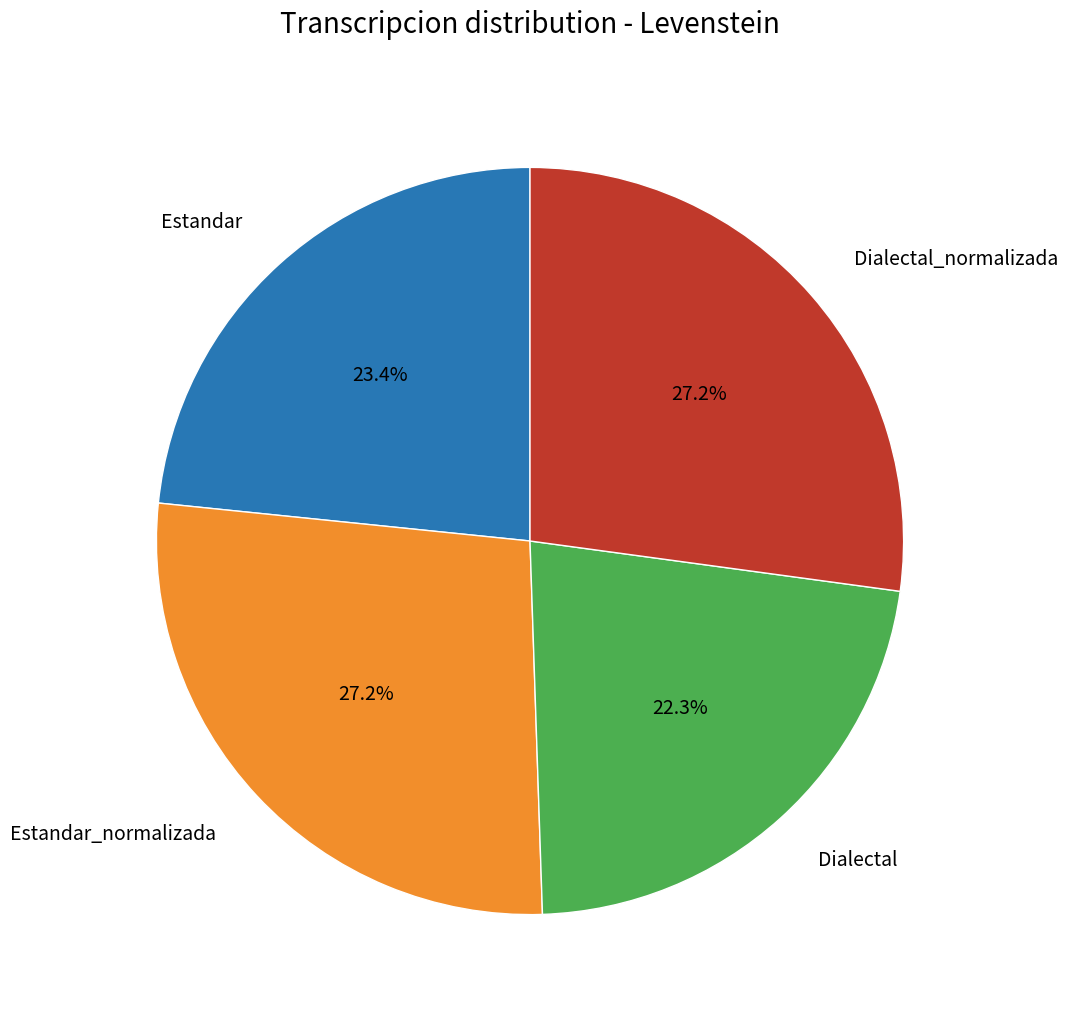

Count the number of slices in the pie.

4